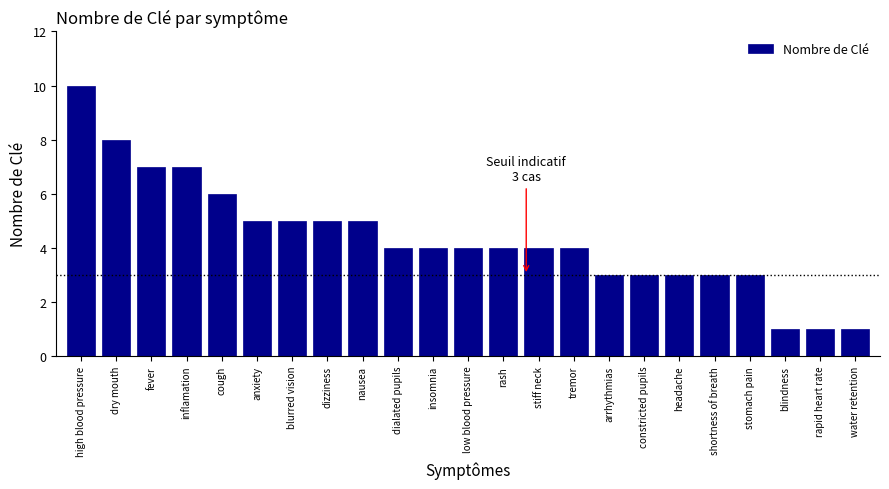

Reading left to right, what are all the values shown in this chart?

high blood pressure=10	dry mouth=8	fever=7	inflamation=7	cough=6	anxiety=5	blurred vision=5	dizziness=5	nausea=5	dialated pupils=4	insomnia=4	low blood pressure=4	rash=4	stiff neck=4	tremor=4	arrhythmias=3	constricted pupils=3	headache=3	shortness of breath=3	stomach pain=3	blindness=1	rapid heart rate=1	water retention=1